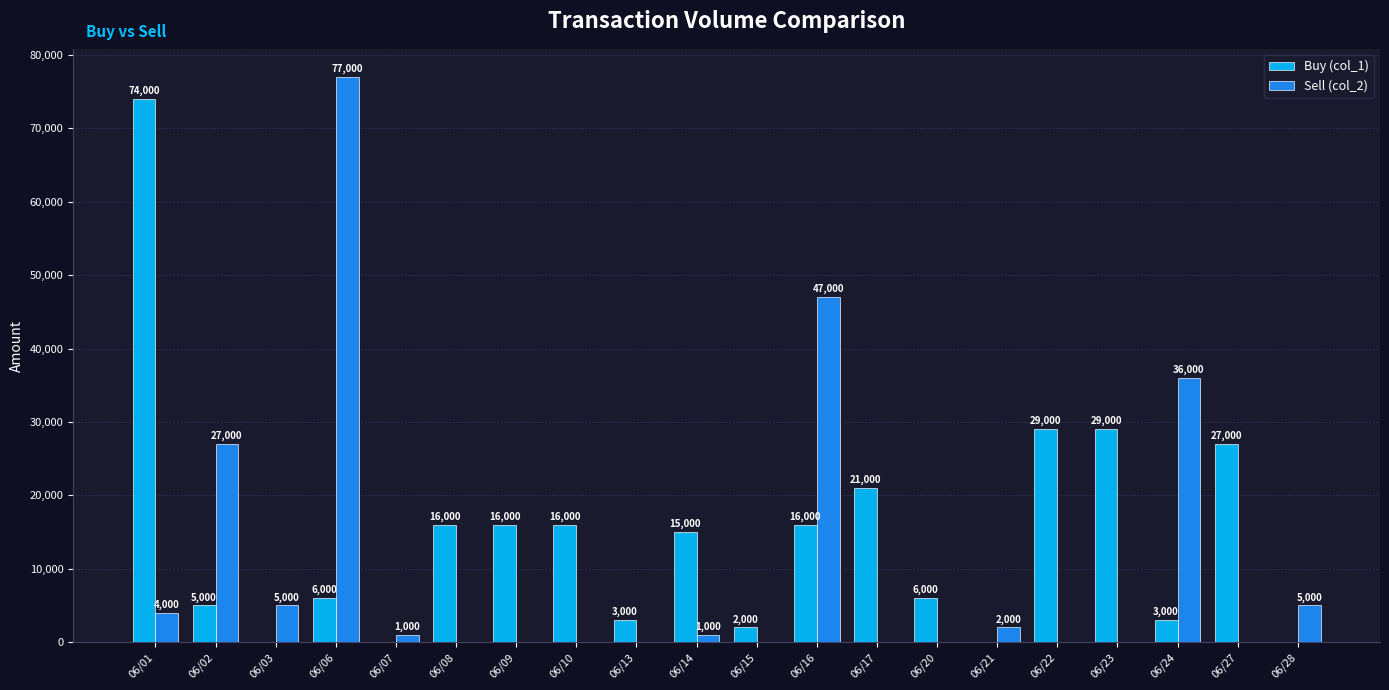

Which label corresponds to the largest value in the chart?

06/06